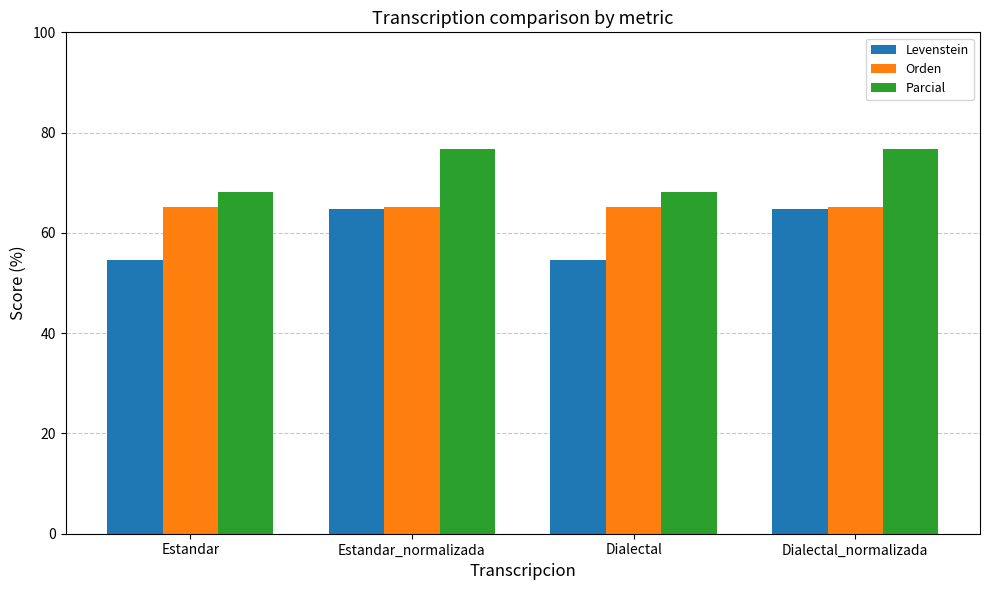

Where does the Parcial series first go above 76?

Estandar_normalizada